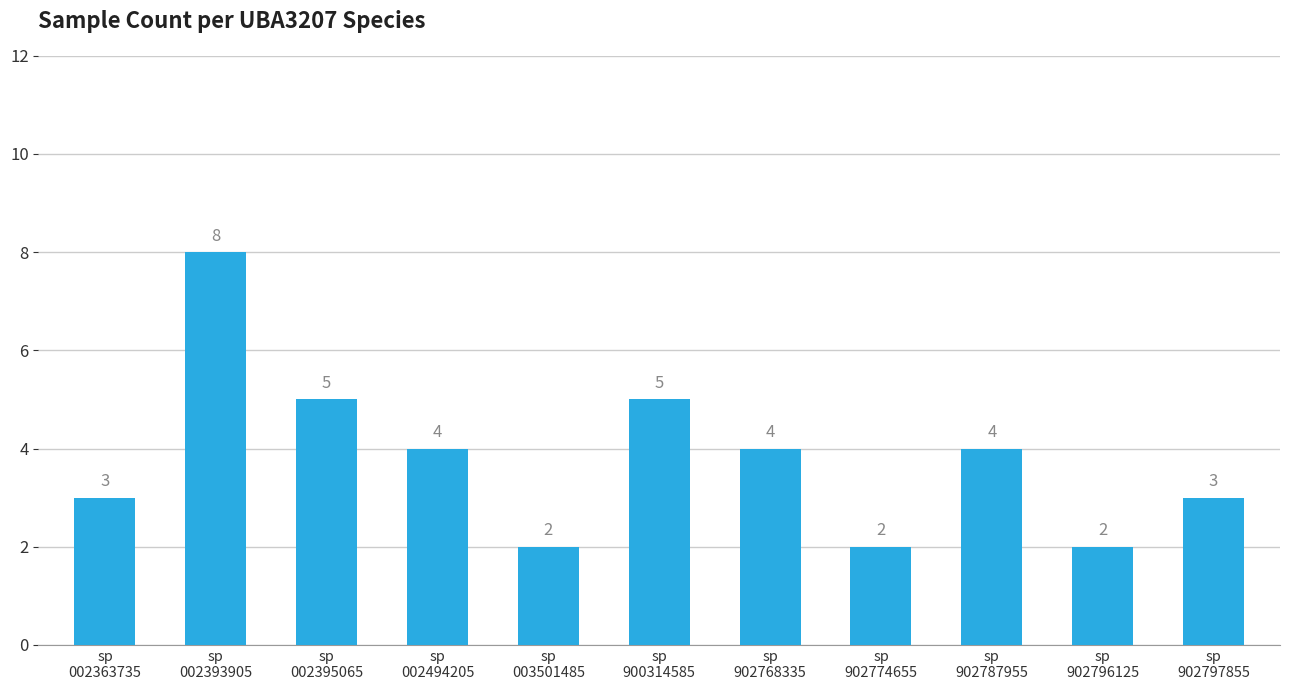

Which has a higher value, sp
900314585 or sp
902797855?

sp
900314585